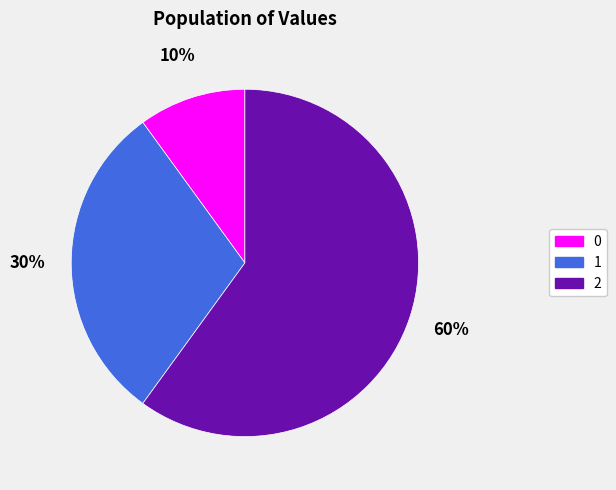

What is the majority slice?

2